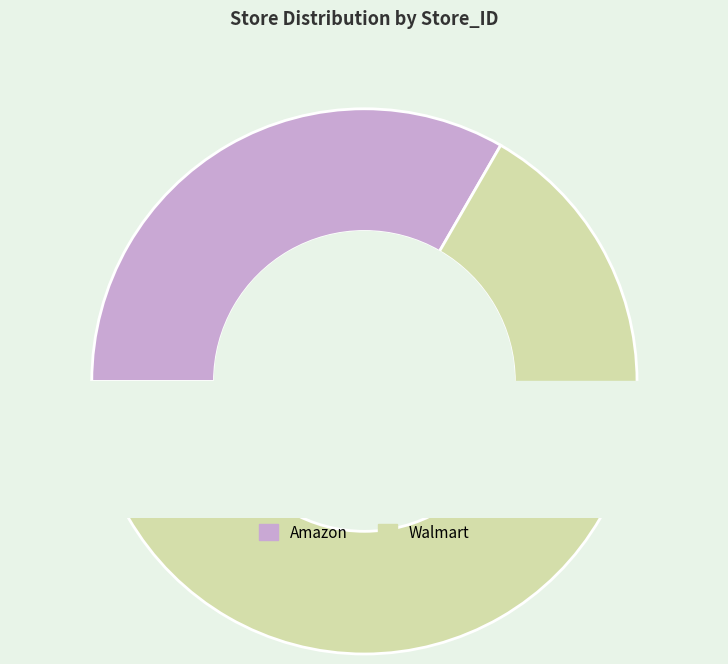

What is the total percentage of Amazon and Walmart?

100.0%